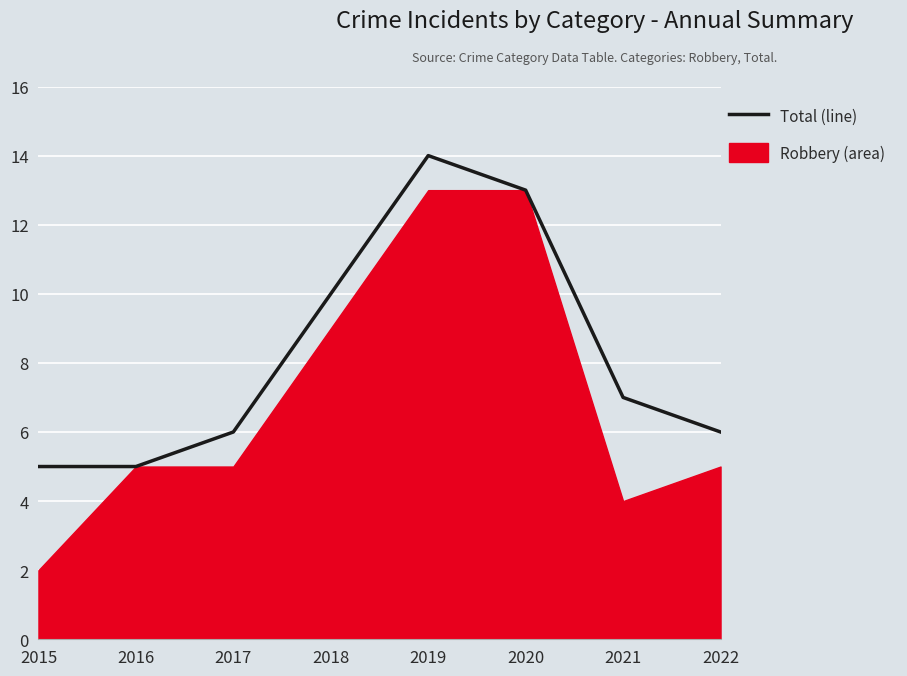

What is the average value?

8